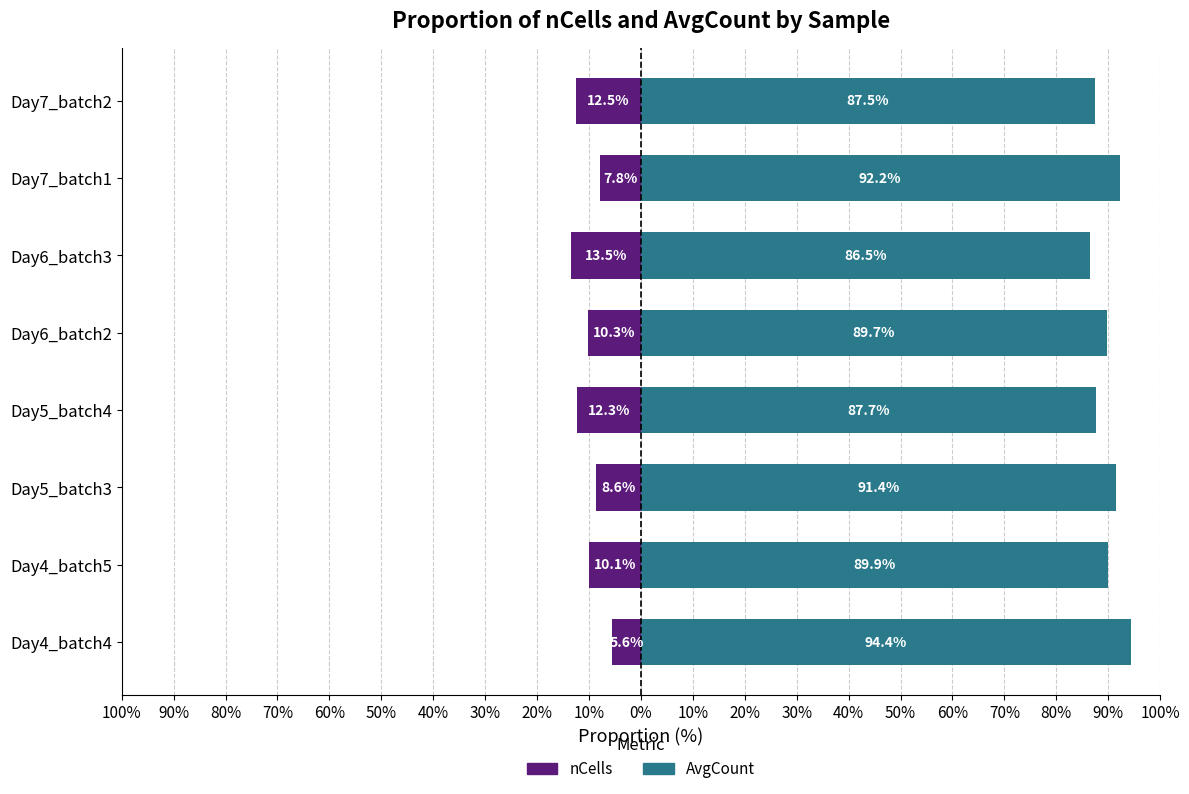

What is the minimum value shown in the chart?

-13.5